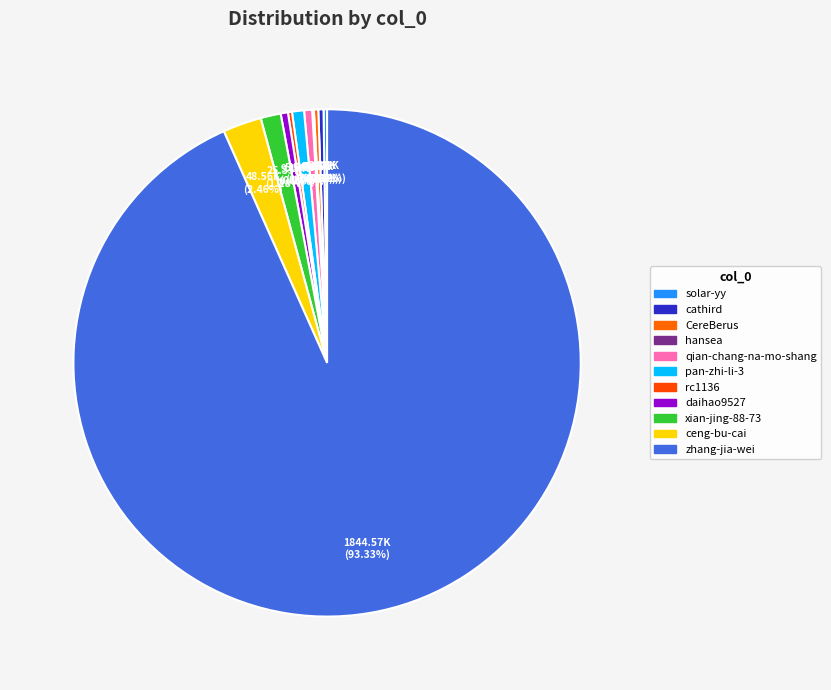

What portion of the pie excludes solar-yy?

99.8%